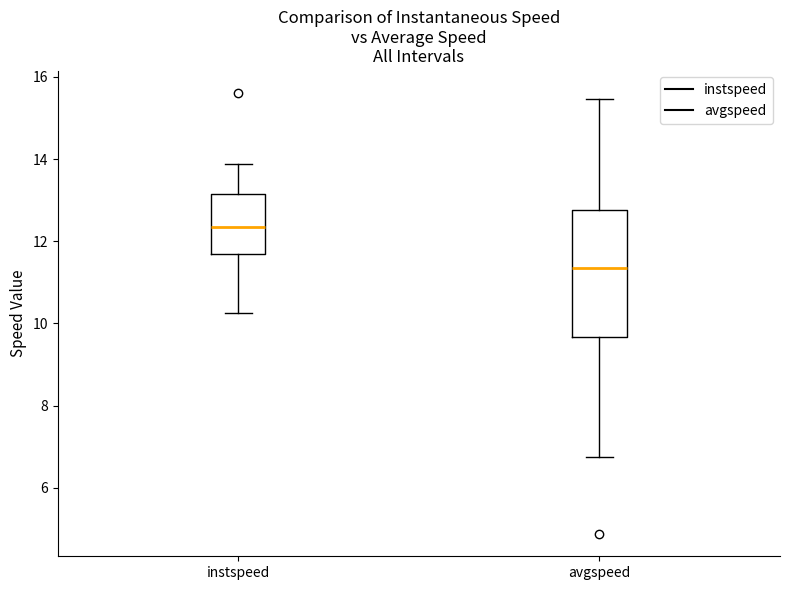

Reading left to right, read every box against the y-axis: the position of its median line, the range the box covers, and the ends of its whiskers. The values are not printed on the chart, so give them approximately, as read against the axis.

instspeed: median 12.4, box 11.8 to 13.2, whiskers 10.2 to 13.8
avgspeed: median 11.4, box 9.6 to 12.8, whiskers 6.8 to 15.4